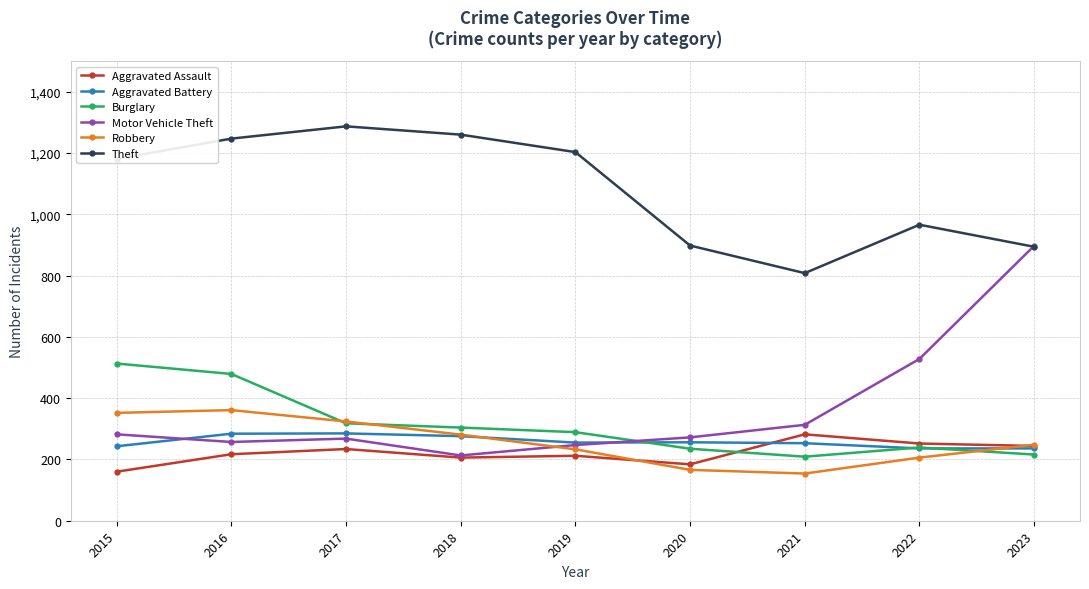

True or false: Robbery has a value of 171 at 2023.

False